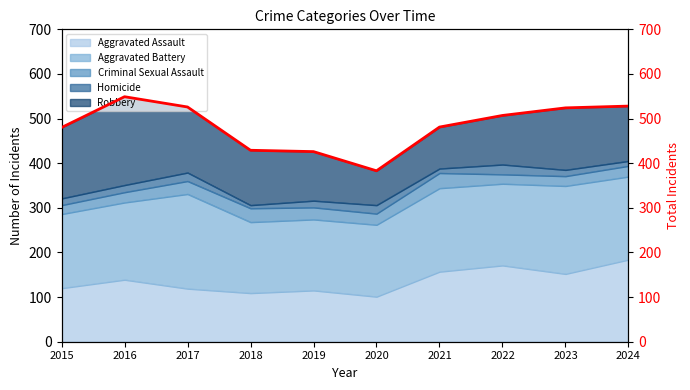

Where is the first local maximum?

2016